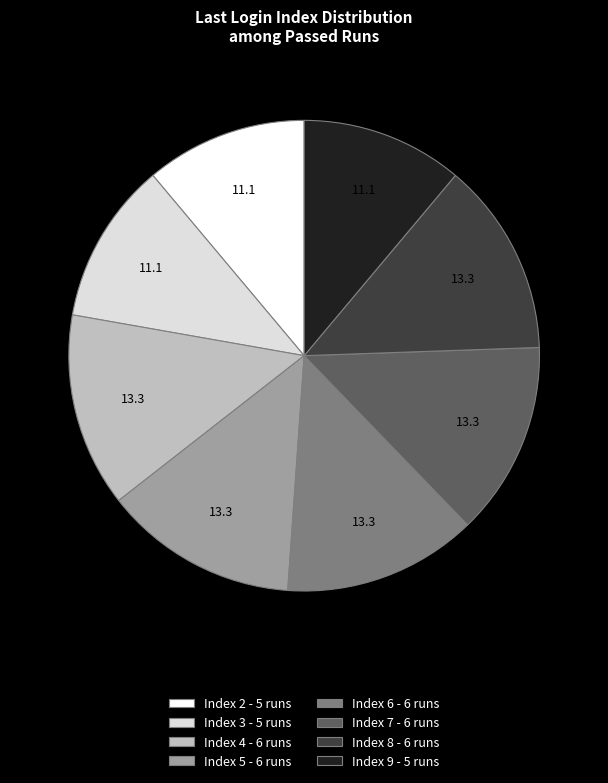

Is there a majority slice in this chart?

No